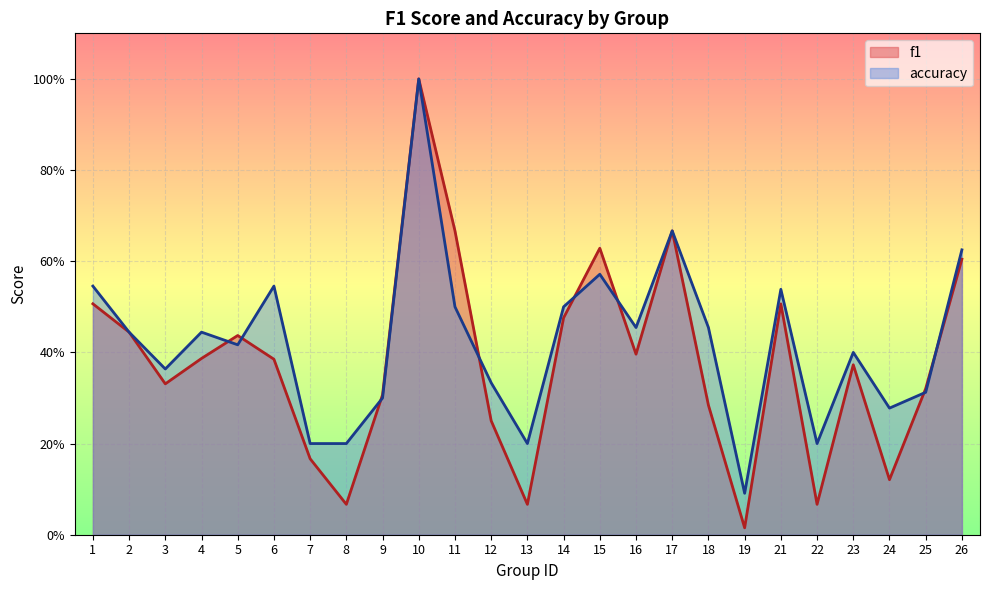

How many times do accuracy and f1 cross each other?

8